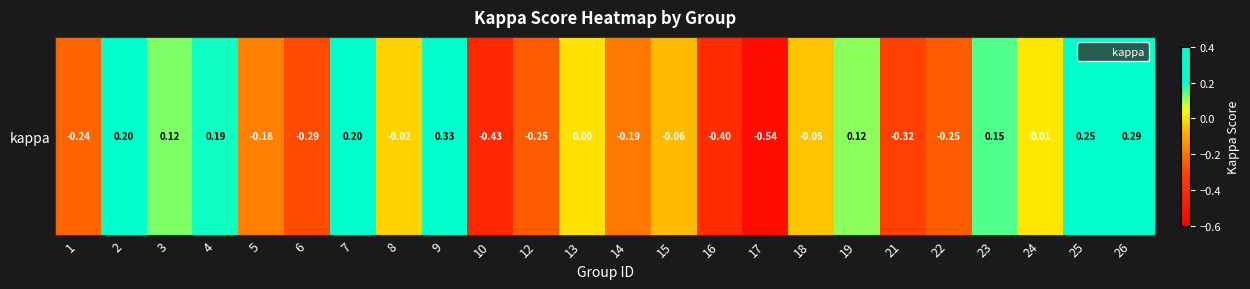

Where is the data nearest to the value 0?

13